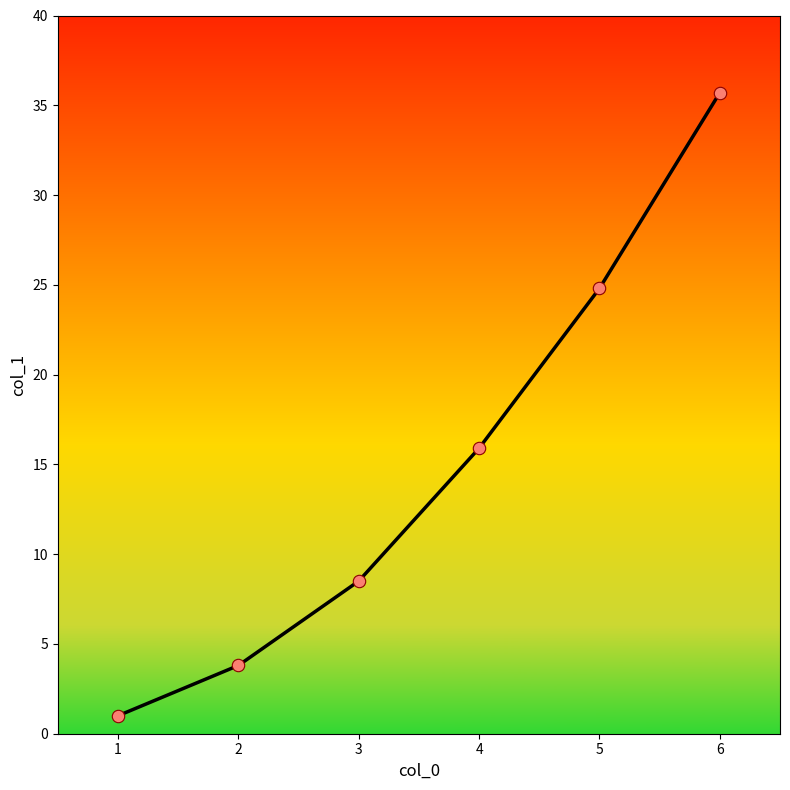

Between 1 and 4, which is larger?

4